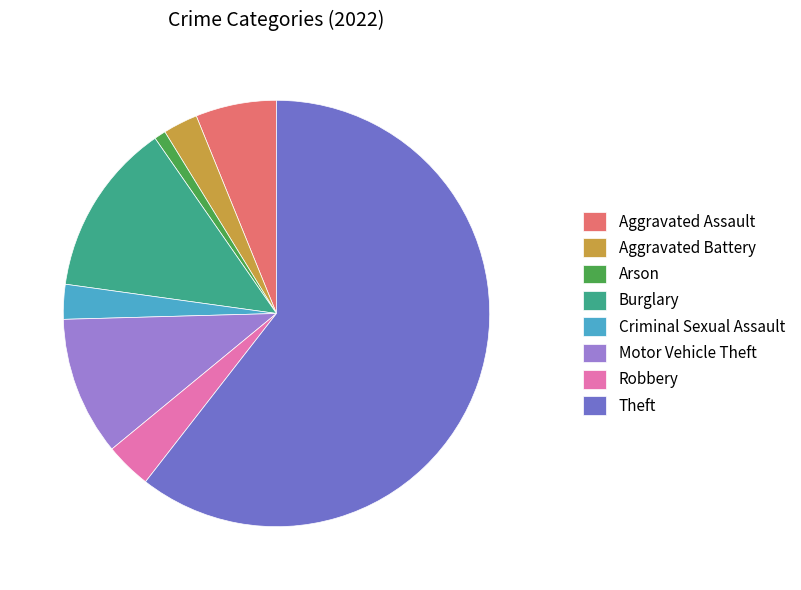

Which category has the biggest portion of the pie?

Theft